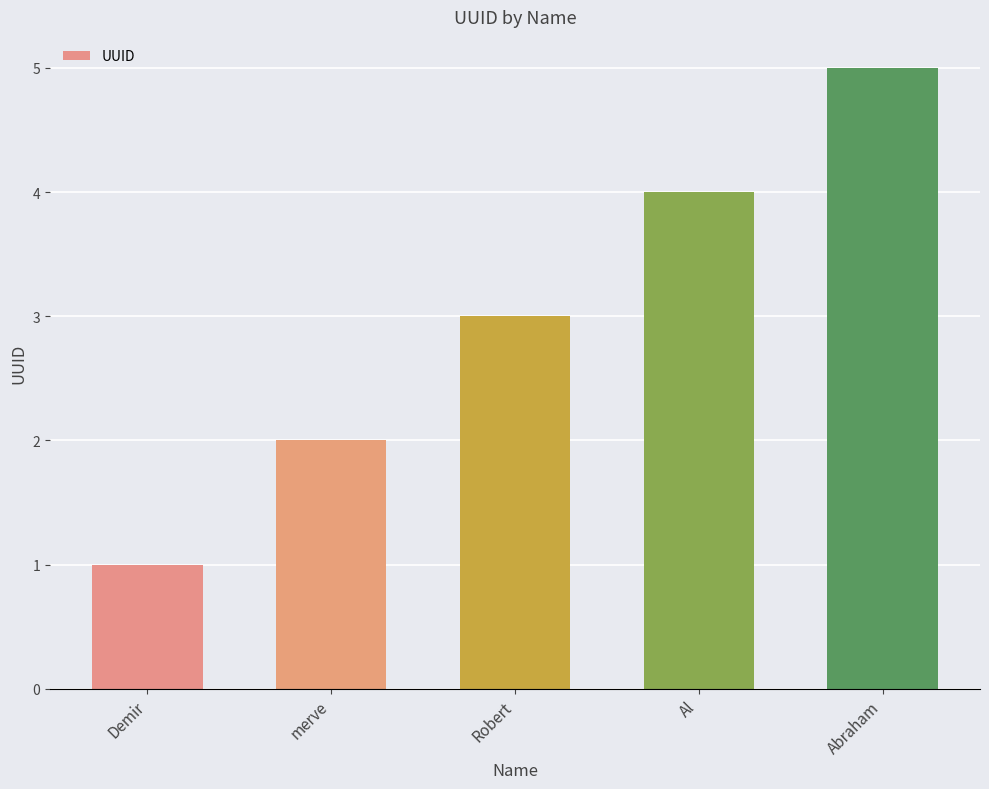

What is the ratio of the value at Demir to the value at merve?

0.5